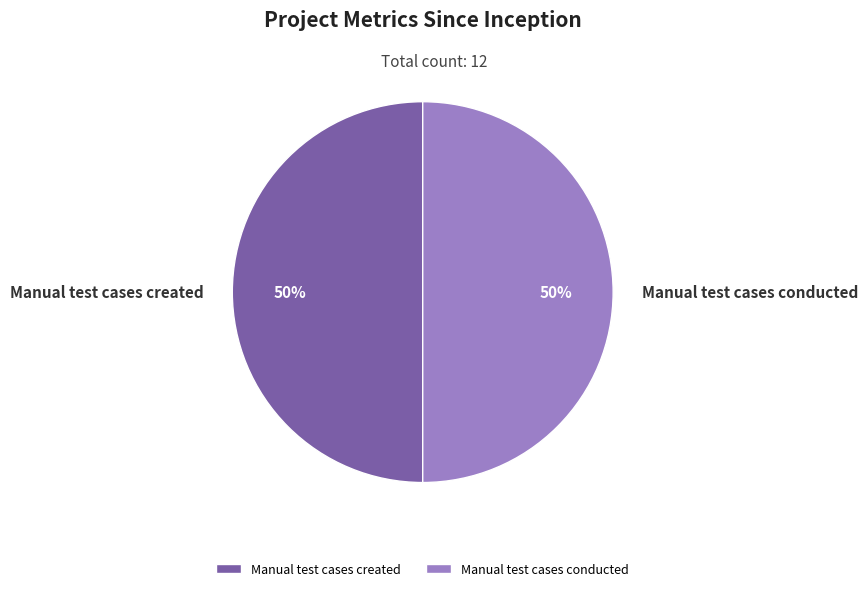

To the nearest percent, what is the average slice percentage?

50%